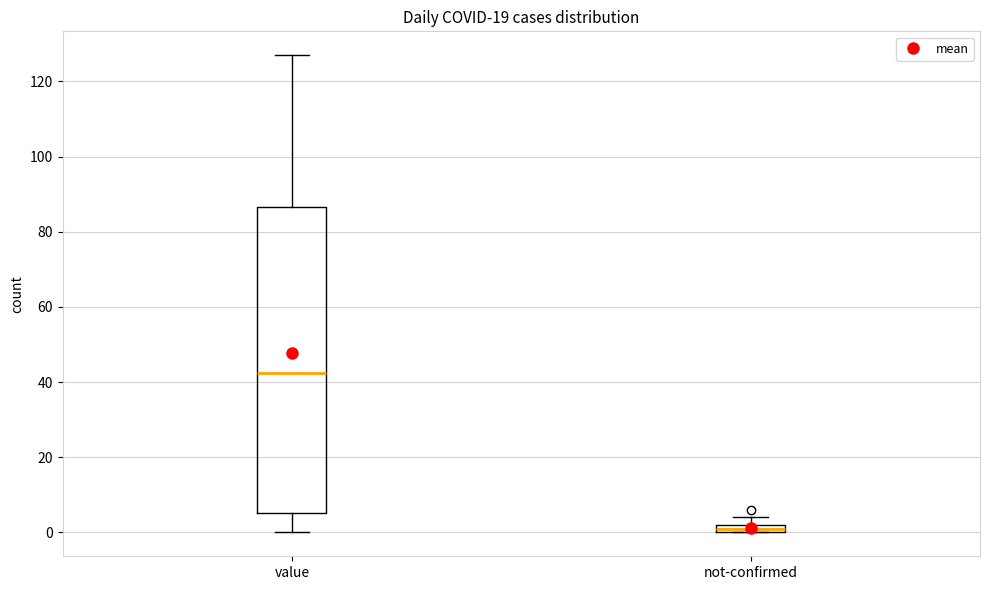

Comparing the boxes themselves (not the whiskers), which one is the tallest?

value